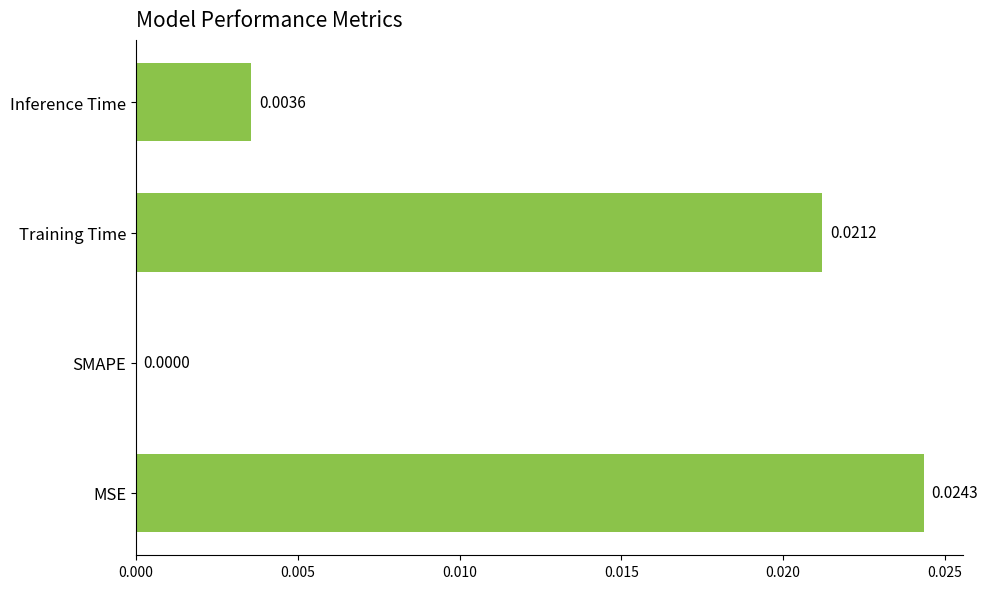

Which label corresponds to the largest value in the chart?

MSE